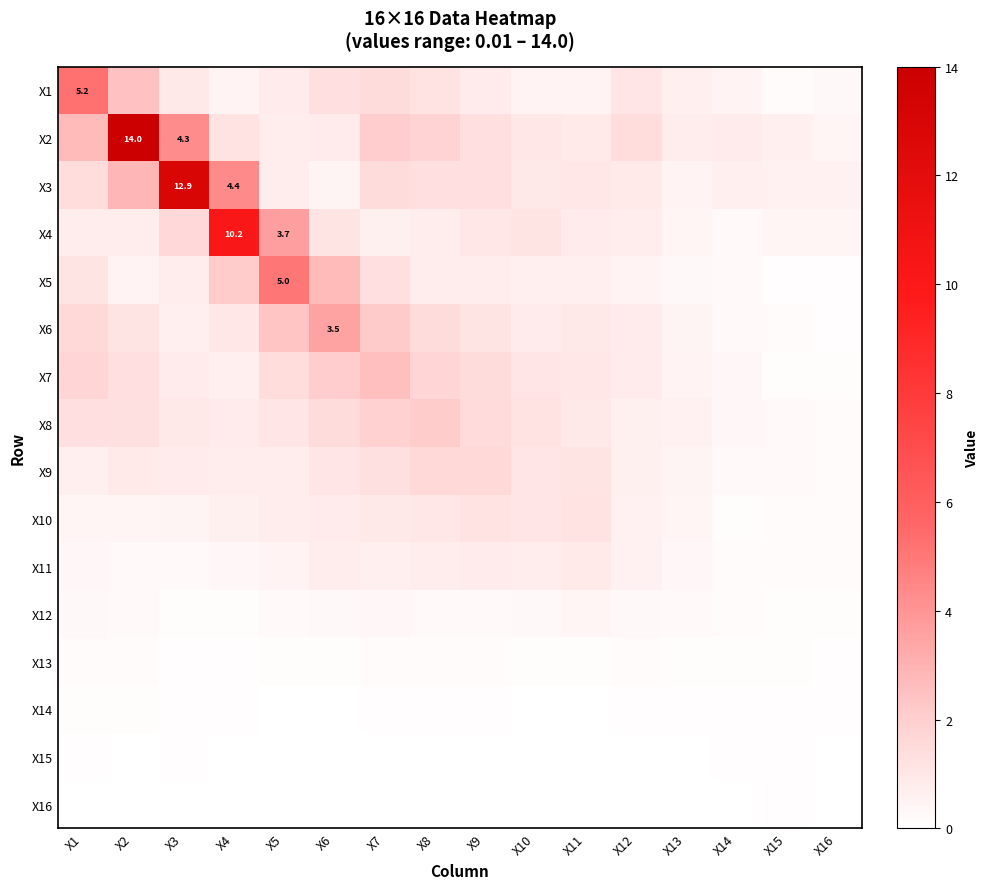

Which series has the largest total across all categories?

X2